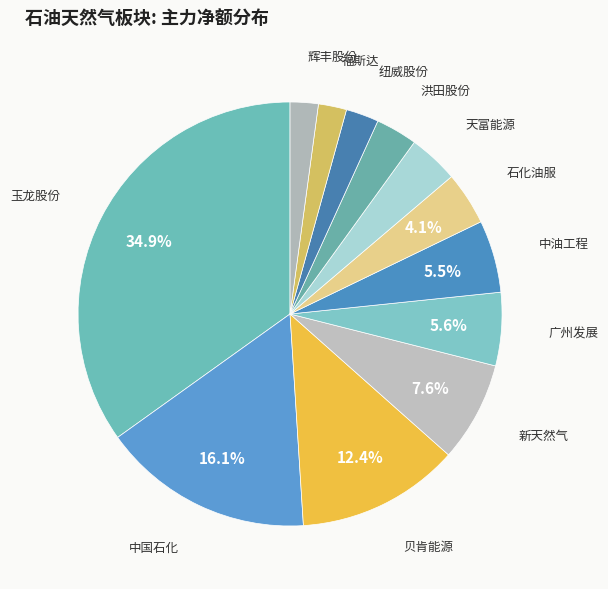

Is there a majority slice in this chart?

No